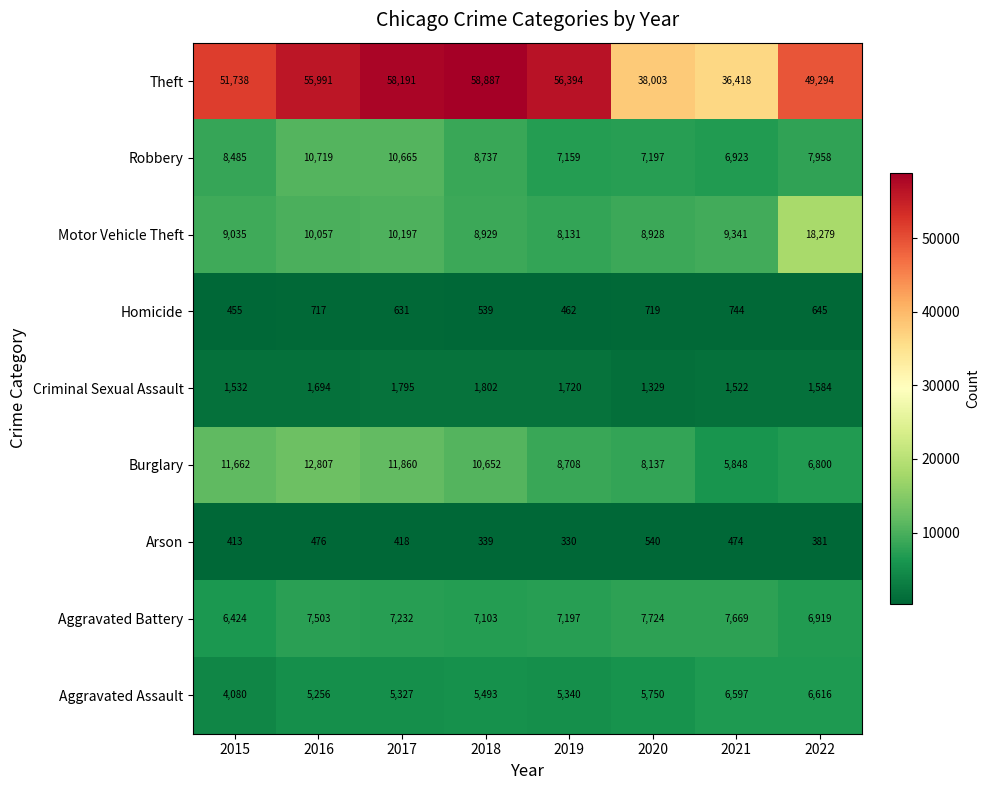

What is the difference between the Homicide values at 2021 and 2020?

25